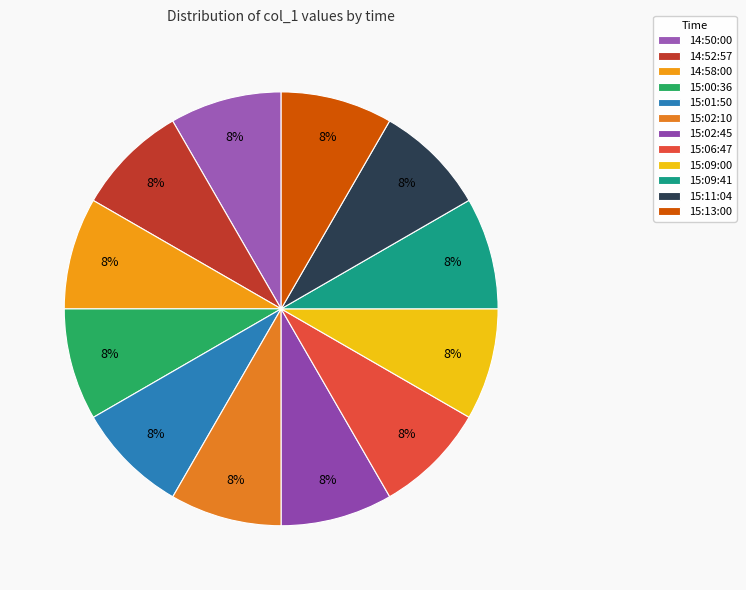

To the nearest percent, what percentage of the pie is 15:13:00?

8%